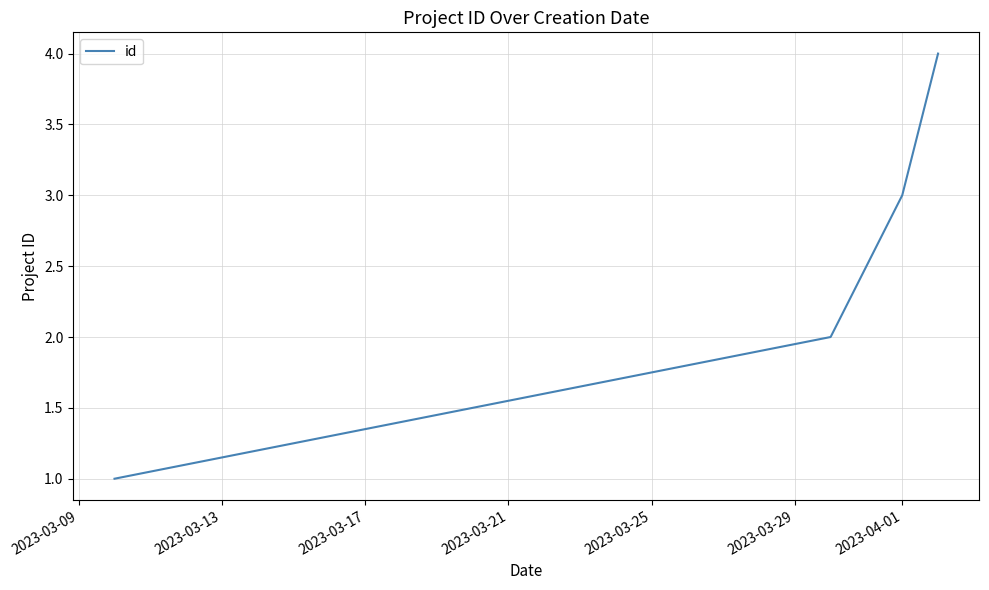

What is the difference between the maximum and minimum values?

3